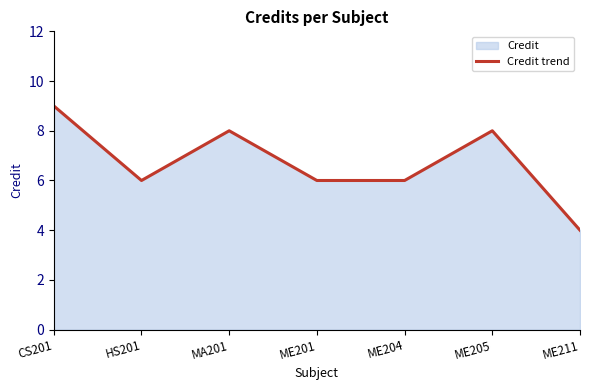

True or false: the data shows 6 at ME201.

True